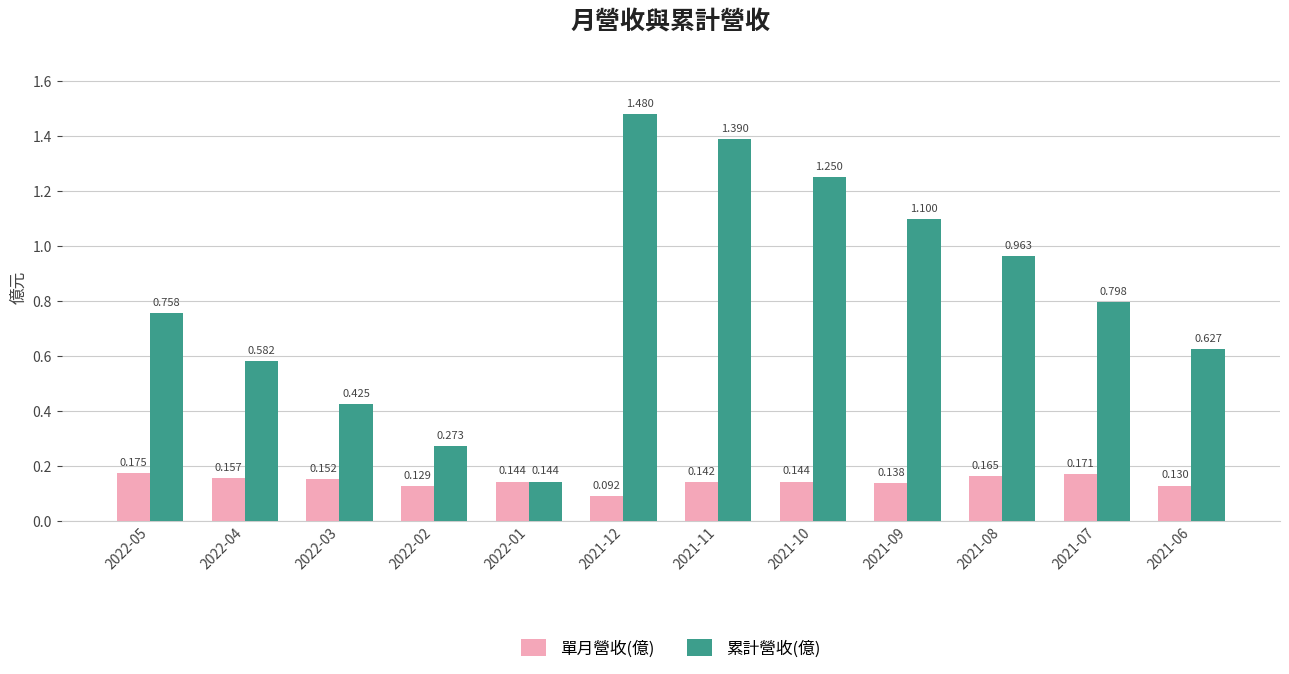

How many data points does each series have?

12